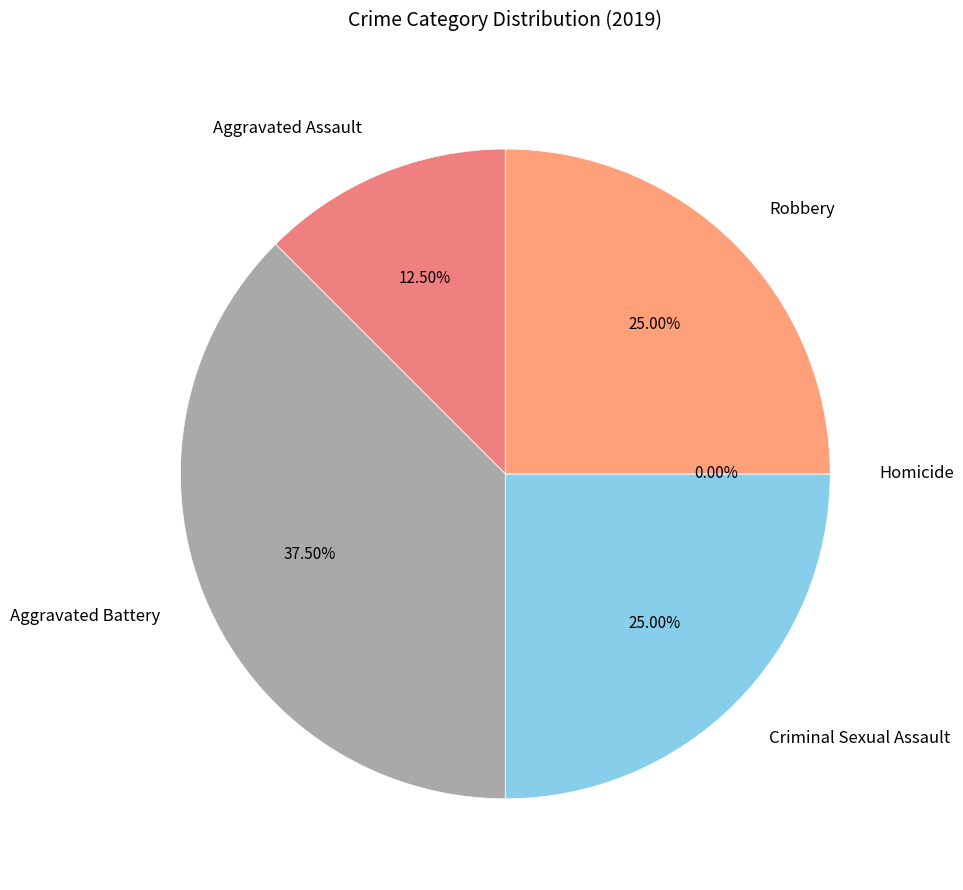

Combined, what portion of the pie is Aggravated Battery and Robbery?

62.5%